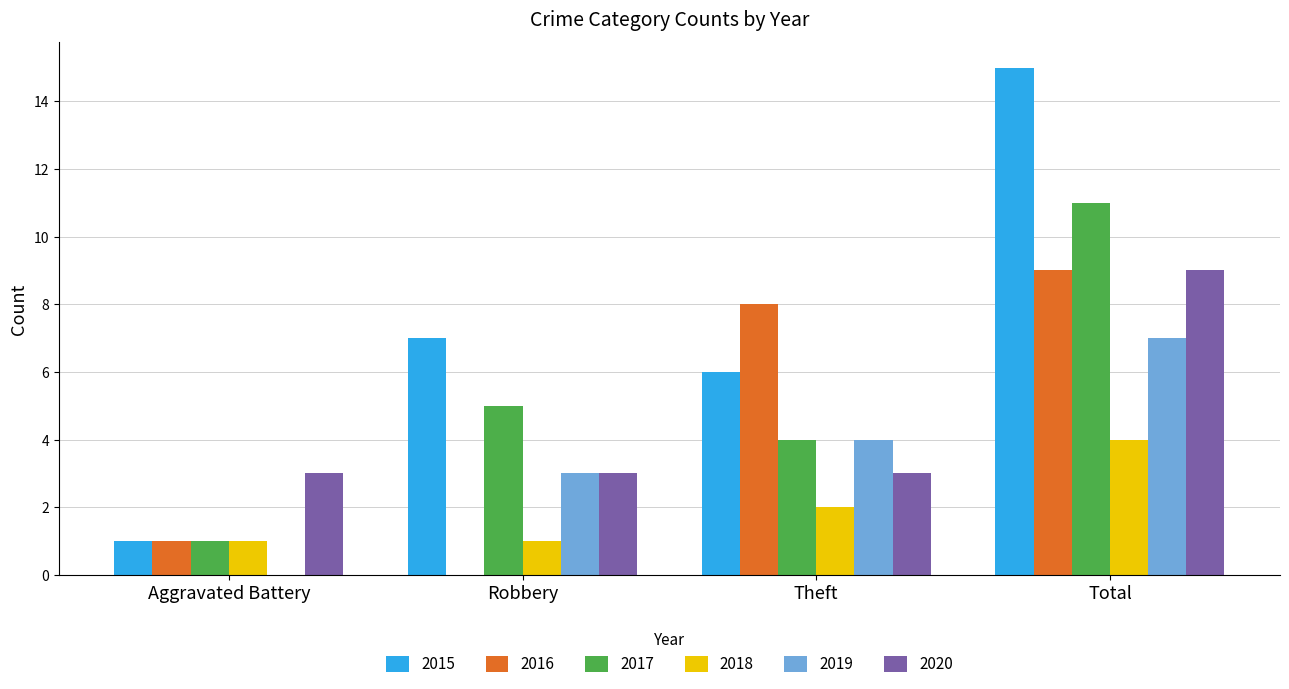

Which series has the largest range (max minus min)?

2015